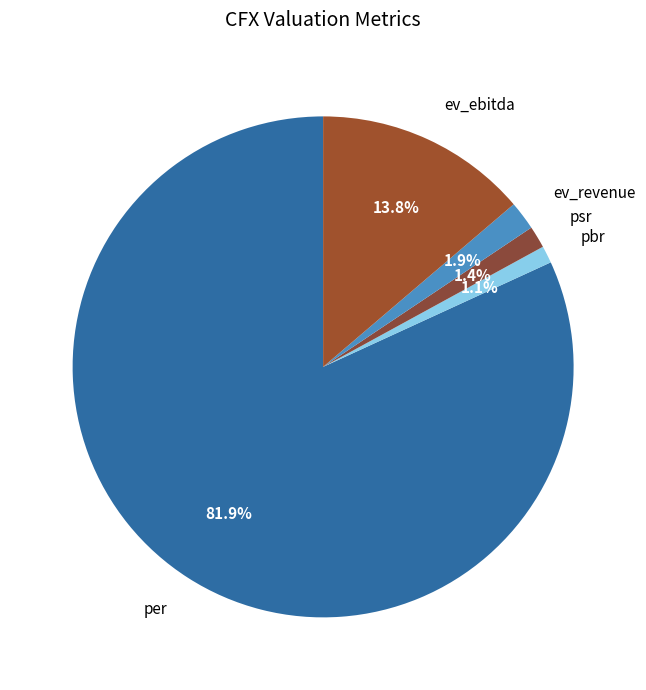

Is it true that ev_revenue is 2% of the pie?

True